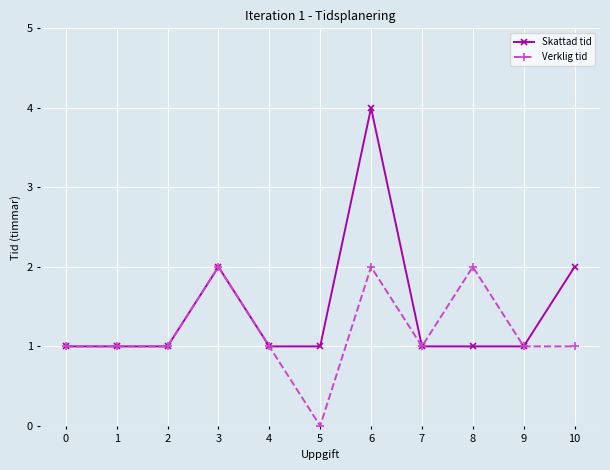

How many distinct data groups are displayed?

2